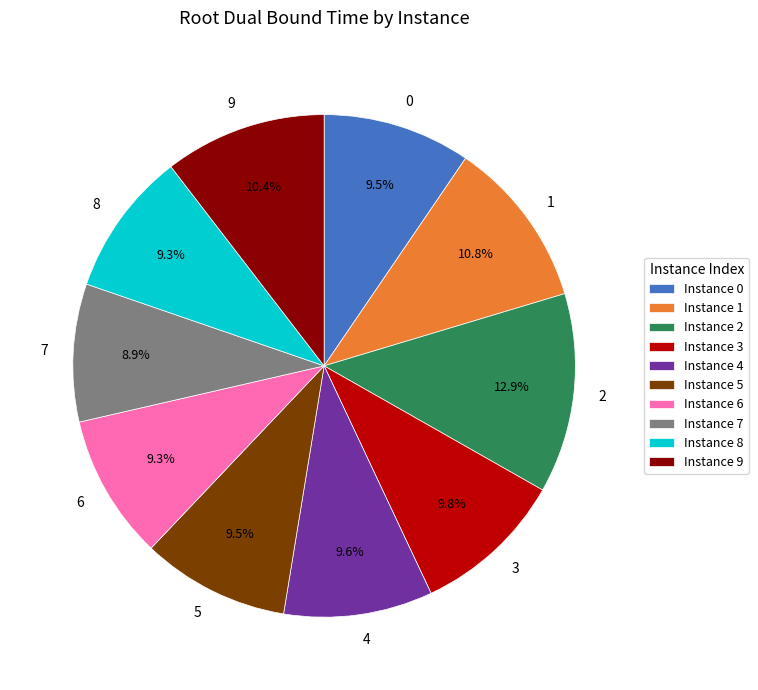

True or false: 6 accounts for 9% of the total.

True